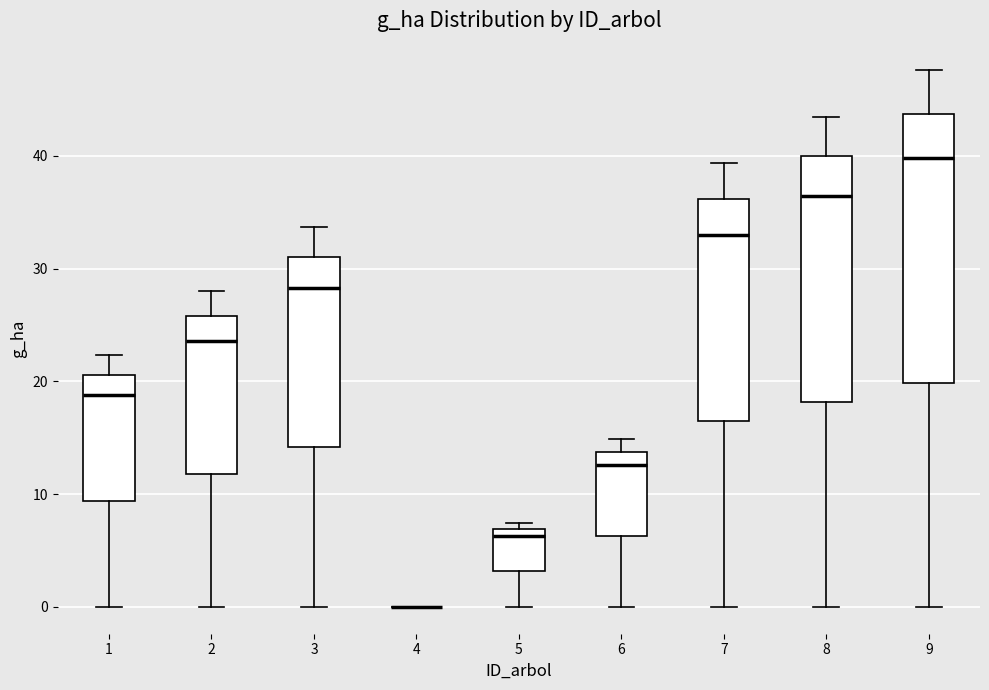

Reading left to right, transcribe this box plot: for each box, give where its median line is, the range the box spans, and where its two whiskers end, as read against the y-axis. The values are not printed on the chart, so give them approximately, as read against the axis.

1: median 19, box 9 to 21, whiskers 0 to 22
2: median 24, box 12 to 26, whiskers 0 to 28
3: median 28, box 14 to 31, whiskers 0 to 34
4: box collapsed to a line at 0, whiskers 0 to 0
5: median 6, box 3 to 7, whiskers 0 to 7 (just above the box's upper edge)
6: median 13, box 6 to 14, whiskers 0 to 15
7: median 33, box 17 to 36, whiskers 0 to 39
8: median 36, box 18 to 40, whiskers 0 to 43
9: median 40, box 20 to 44, whiskers 0 to 48